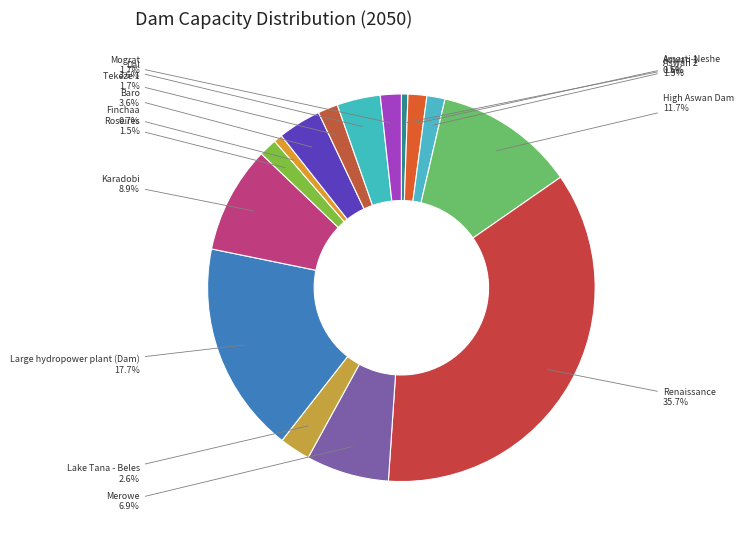

Count the number of slices in the pie.

15